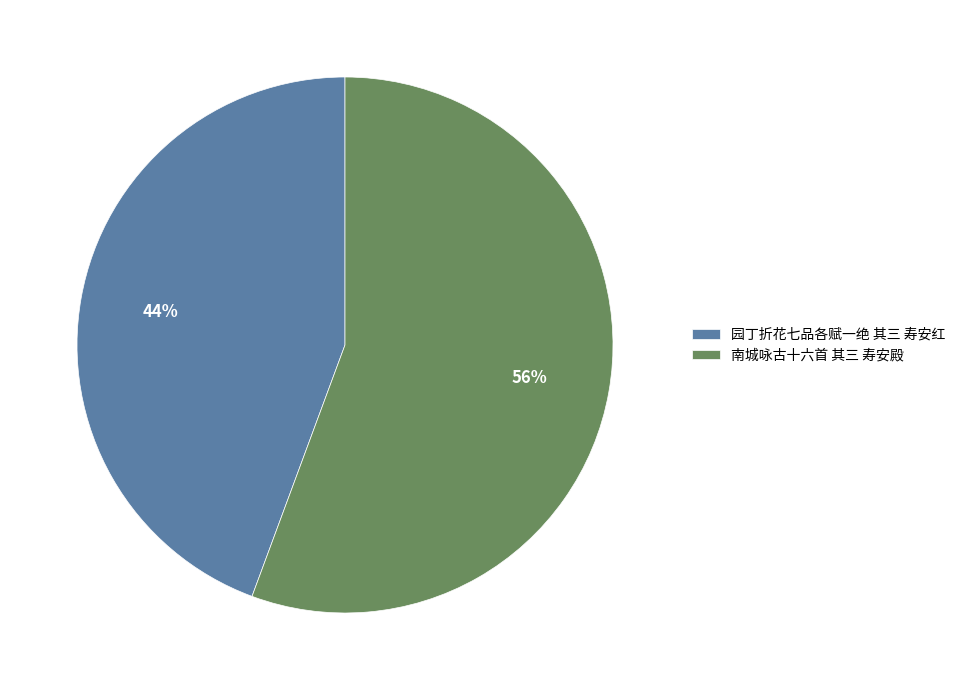

Is 园丁折花七品各赋一绝 其三 寿安红 the majority of the pie?

No